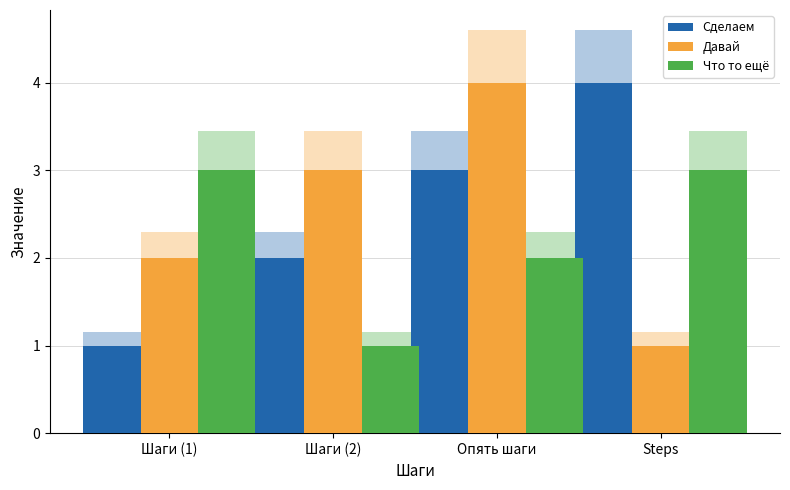

Reading right to left, what are all the values shown in this chart?

Сделаем: 4	3	2	1
Давай: 1	4	3	2
Что то ещё: 3	2	1	3